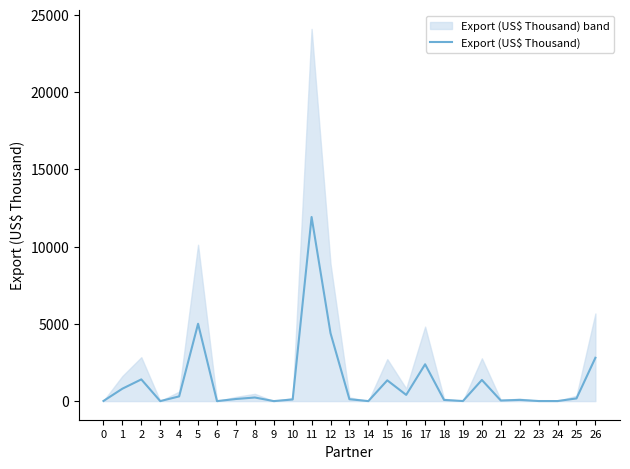

Is this an area chart (filled region under the line)?

No